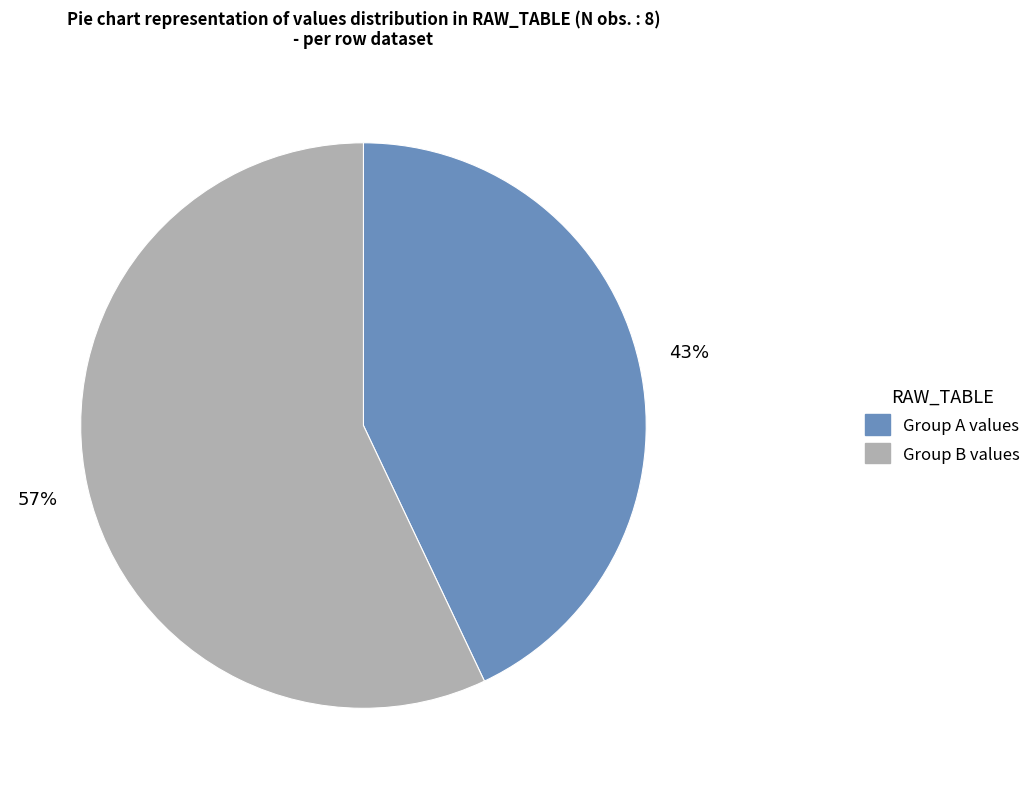

What is the ratio of the value at Group A values to the value at Group B values?

0.8